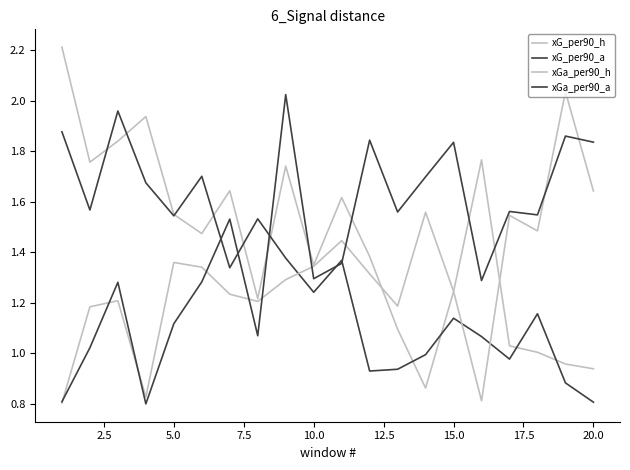

Is this an area chart (filled region under the line)?

No